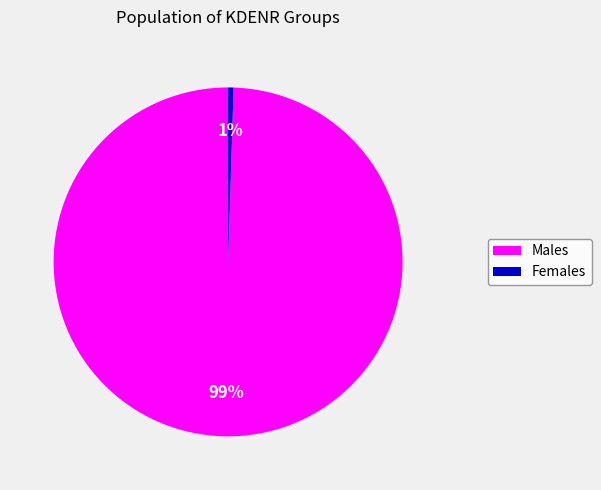

How many slices are in this pie chart?

2